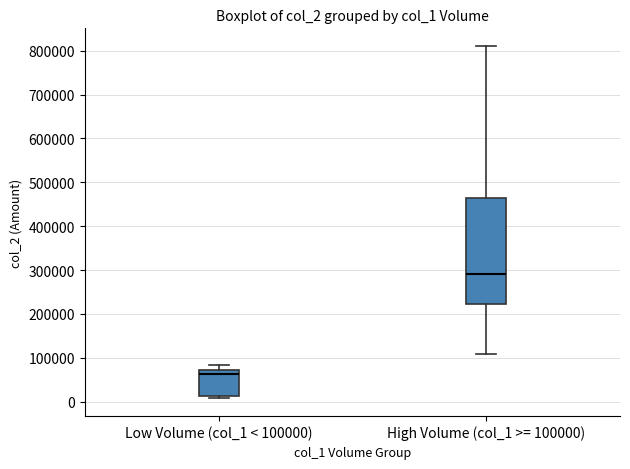

Reading left to right, transcribe this box plot: for each box, give where its median line is, the range the box spans, and where its two whiskers end, as read against the y-axis. The values are not printed on the chart, so give them approximately, as read against the axis.

Low Volume (col_1 < 100000): median 60000, box 10000 to 70000, whiskers 10000 (just below the box's lower edge) to 80000
High Volume (col_1 >= 100000): median 290000, box 220000 to 460000, whiskers 110000 to 810000